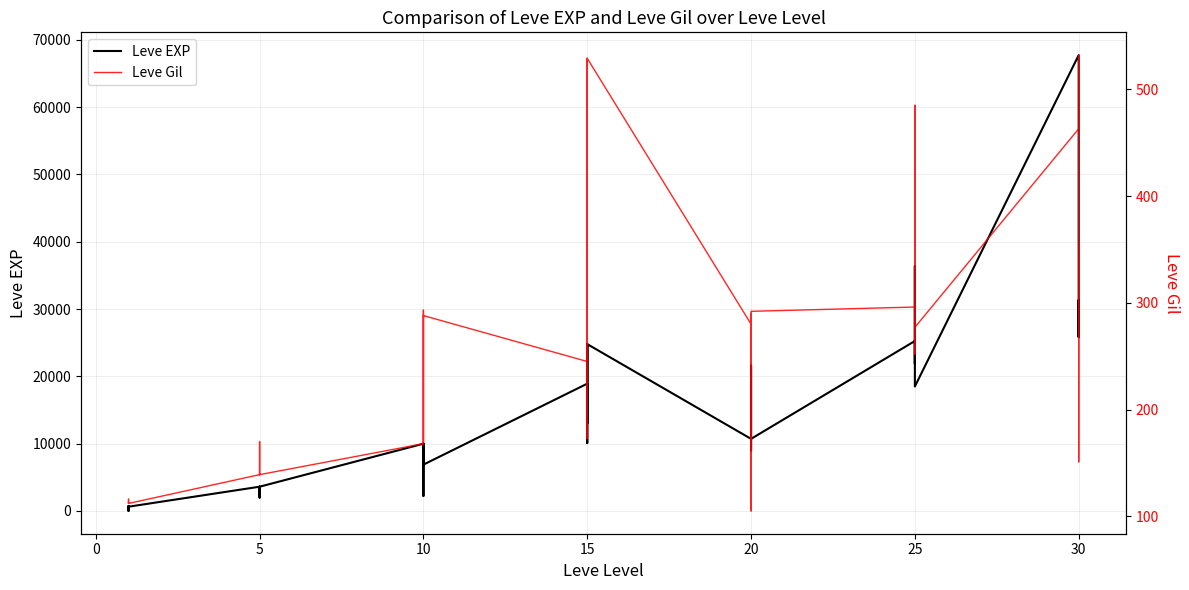

What is the label of the 23rd point from the left?

15